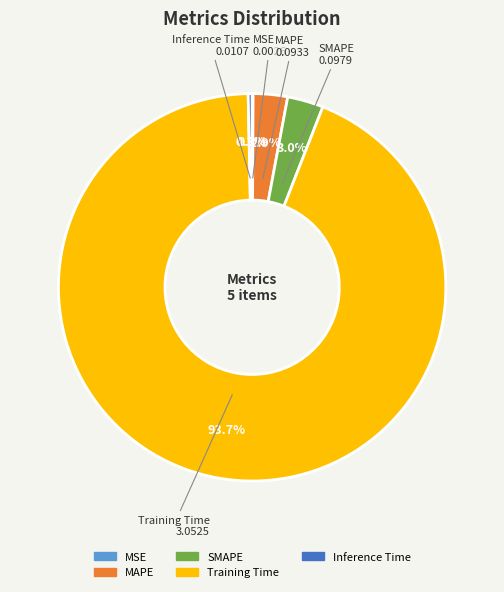

What is the majority slice?

Training Time